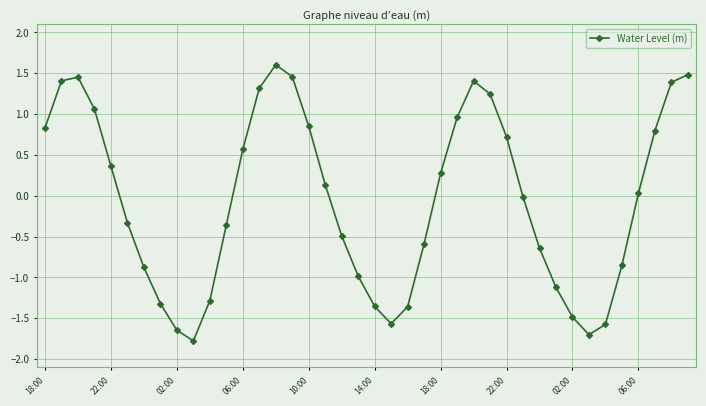

True or false: the data has more than 1 interior local peaks.

True